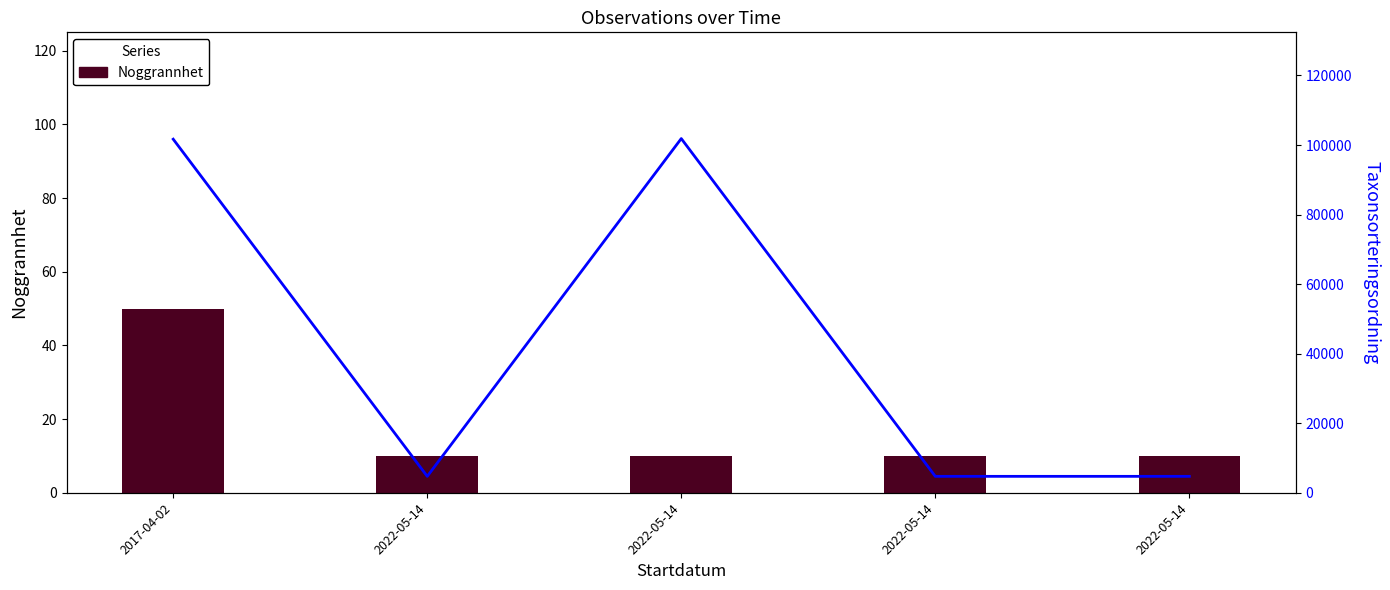

Are the bars horizontal?

No